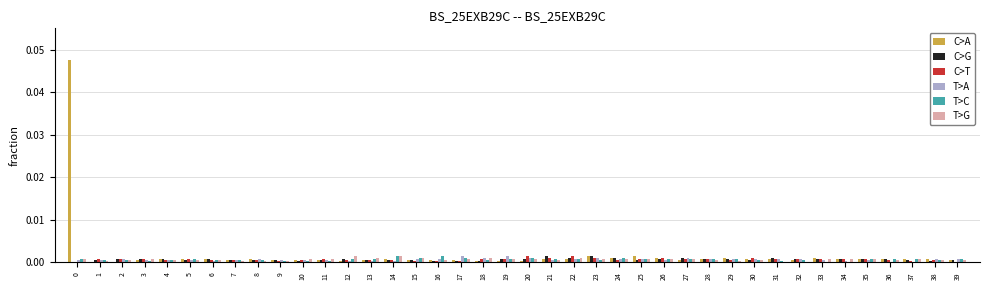

Are the bars horizontal?

No